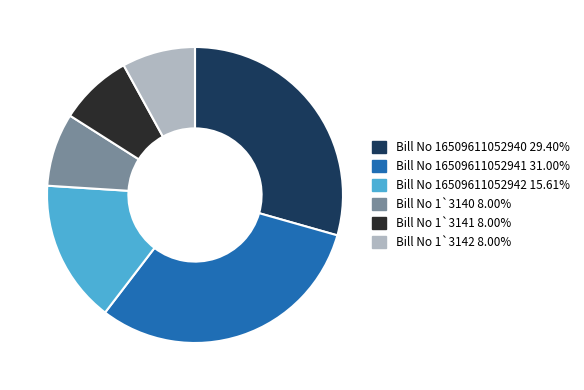

Which slice is the largest?

Bill No 16509611052941